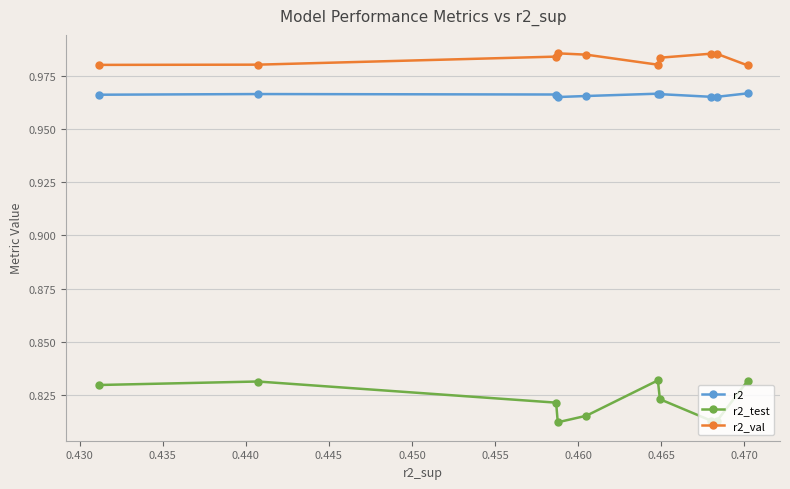

Rank the series by their maximum value, from highest to lowest.

r2_val, r2, r2_test